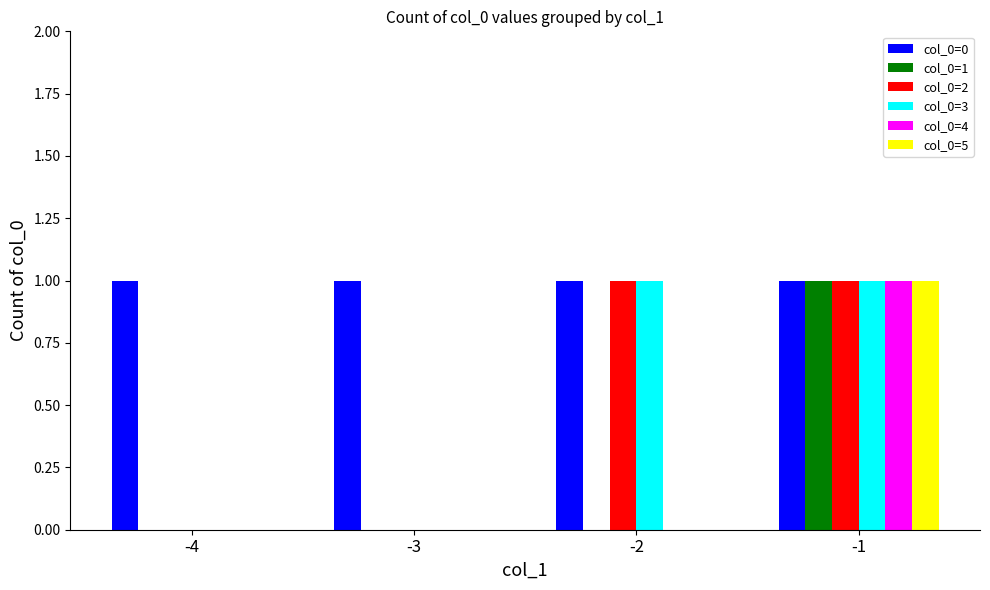

Count the col_0=5 values in the range 0 to 1.

4